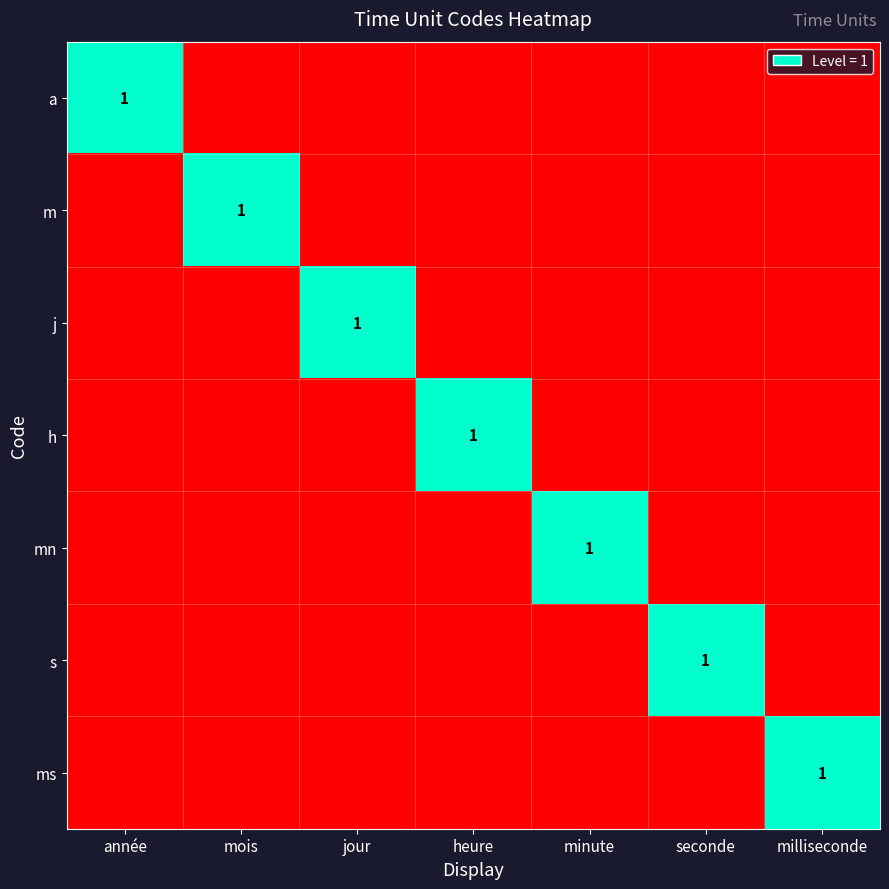

The m series shows 1 at mois. True or false?

True